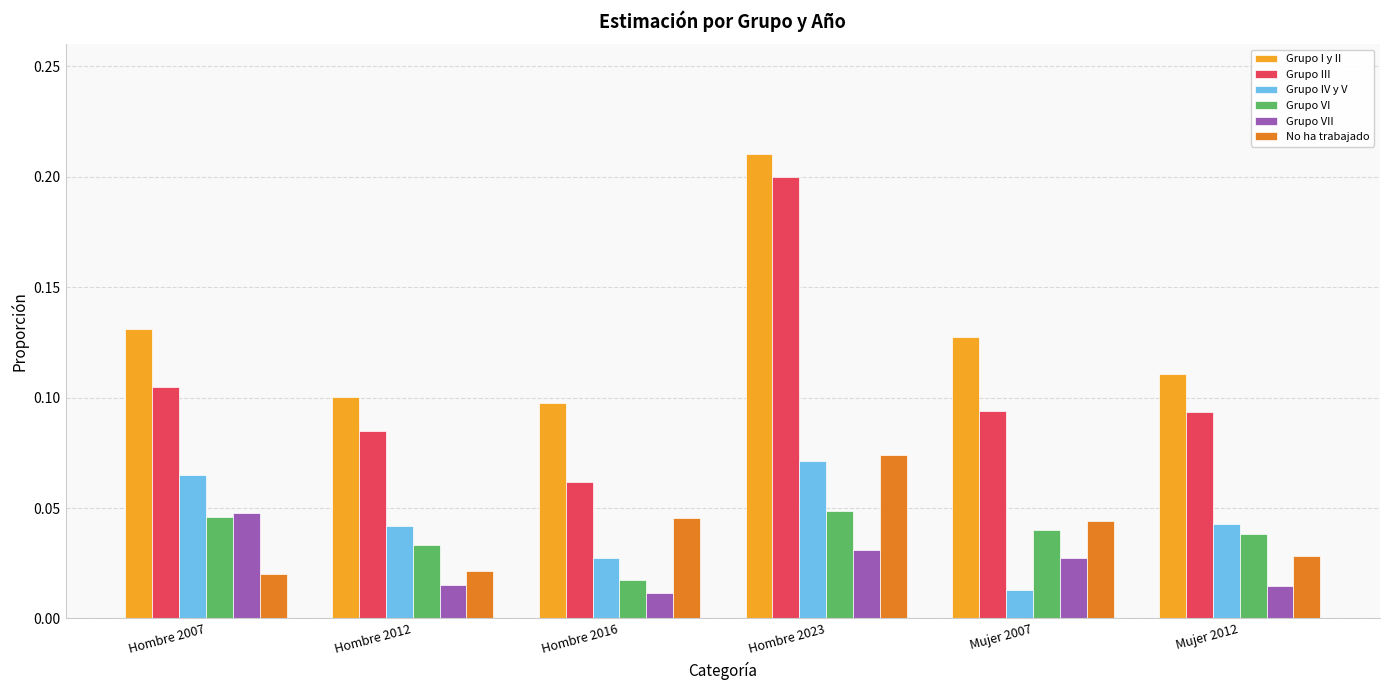

Which series changed the most between Hombre 2012 and Hombre 2023?

Grupo III